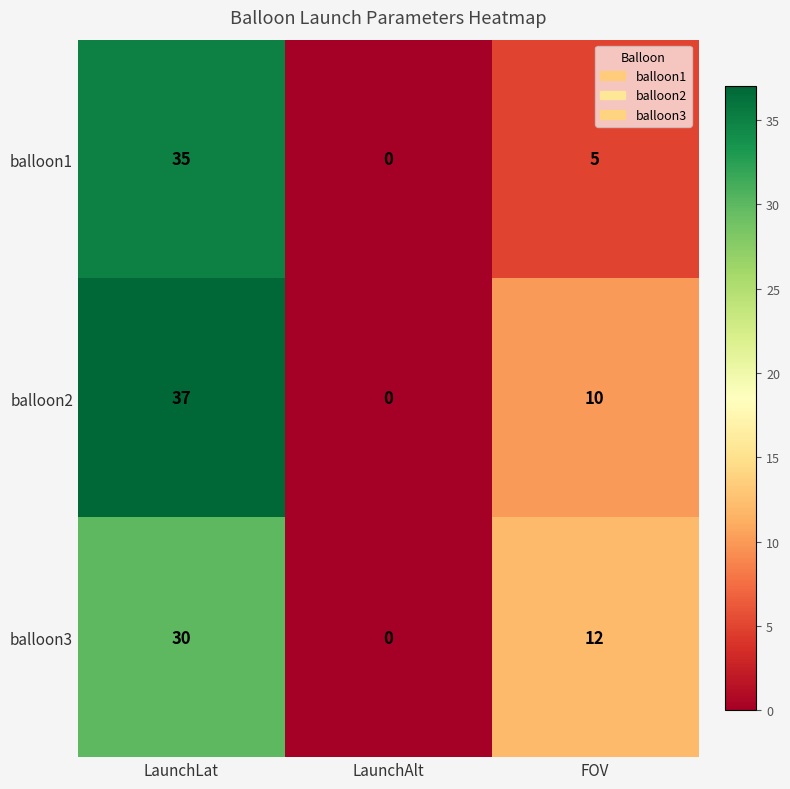

What is the sum of all balloon3 values?

42